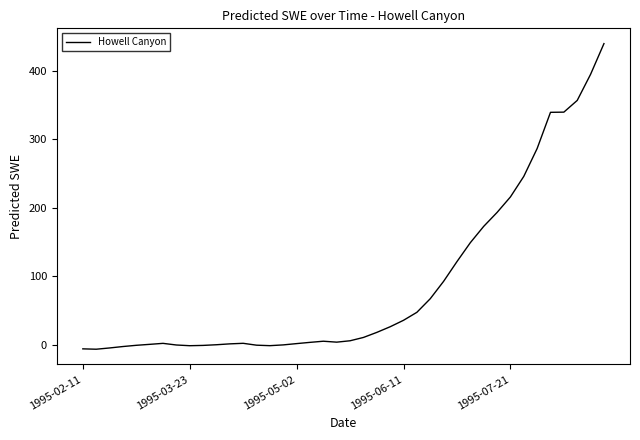

How many categories are shown in the chart?

40